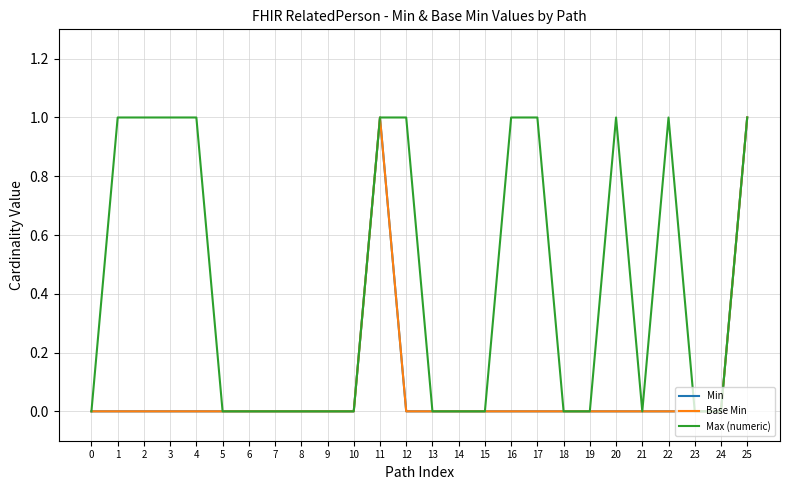

Reading left to right, transcribe all the data shown in this chart.

Min: 0=0	1=0	2=0	3=0	4=0	5=0	6=0	7=0	8=0	9=0	10=0	11=1	12=0	13=0	14=0	15=0	16=0	17=0	18=0	19=0	20=0	21=0	22=0	23=0	24=0	25=1
Base Min: 0=0	1=0	2=0	3=0	4=0	5=0	6=0	7=0	8=0	9=0	10=0	11=1	12=0	13=0	14=0	15=0	16=0	17=0	18=0	19=0	20=0	21=0	22=0	23=0	24=0	25=1
Max (numeric): 0=0	1=1	2=1	3=1	4=1	5=0	6=0	7=0	8=0	9=0	10=0	11=1	12=1	13=0	14=0	15=0	16=1	17=1	18=0	19=0	20=1	21=0	22=1	23=0	24=0	25=1